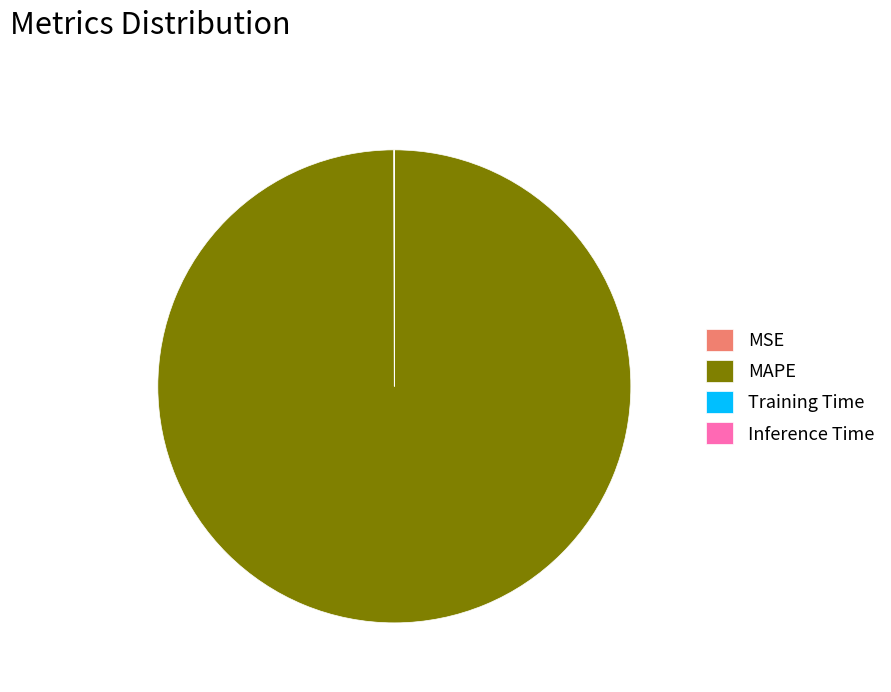

What is the largest slice in the pie chart?

MAPE